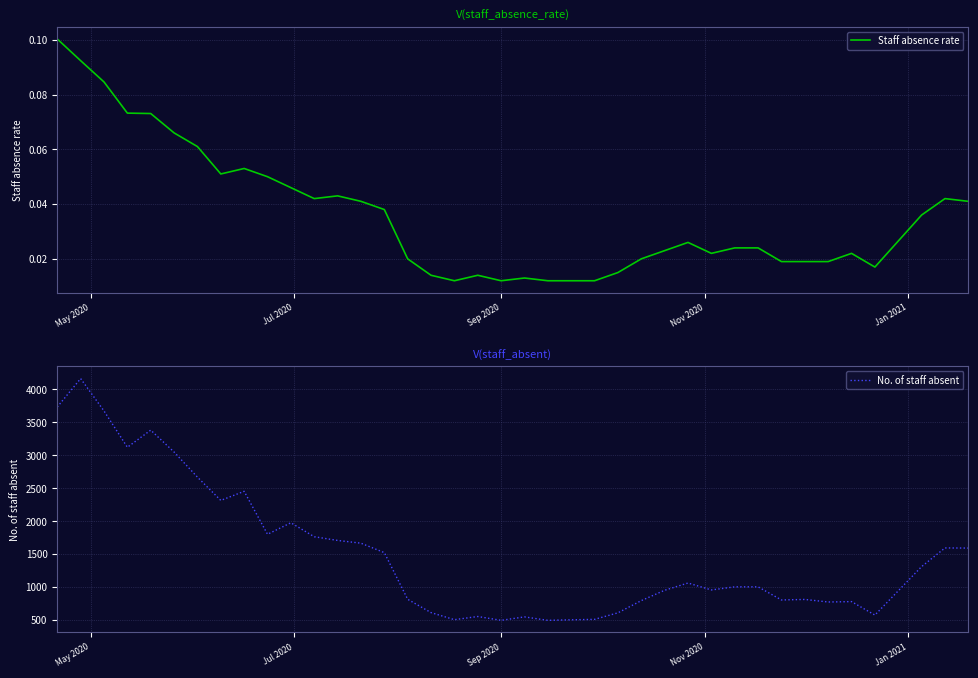

List the series in order of their peak value, lowest first.

Staff absence rate, No. of staff absent